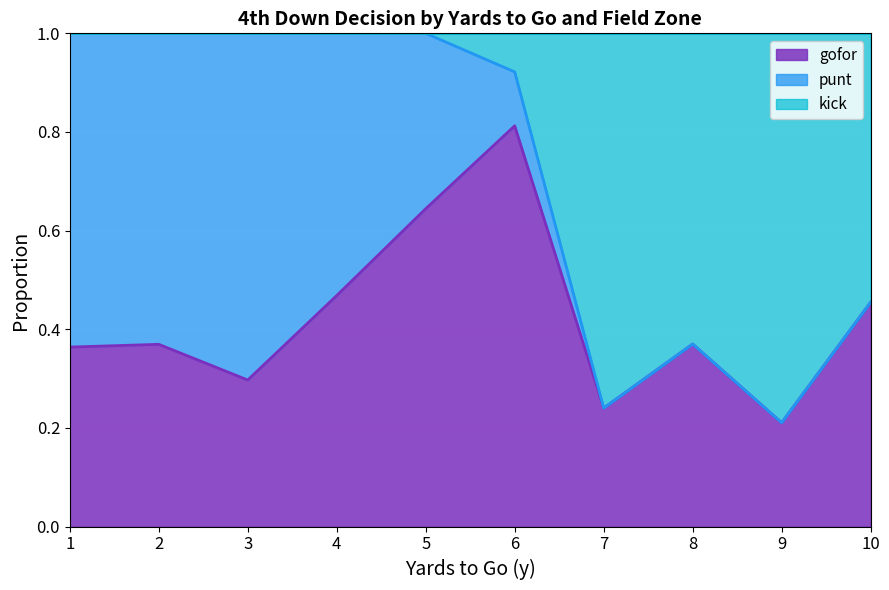

What is the maximum value shown in the chart?

1.0